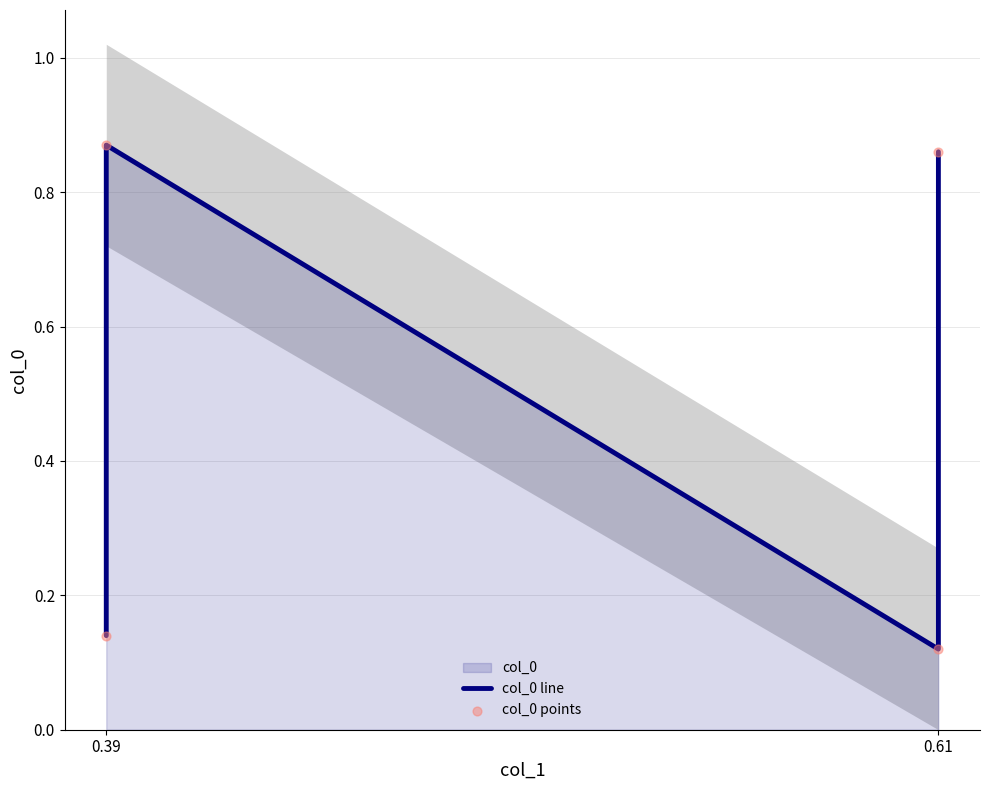

Is the value of col_0 points at 0.61 greater than the value of col_0 line at 0.61?

No